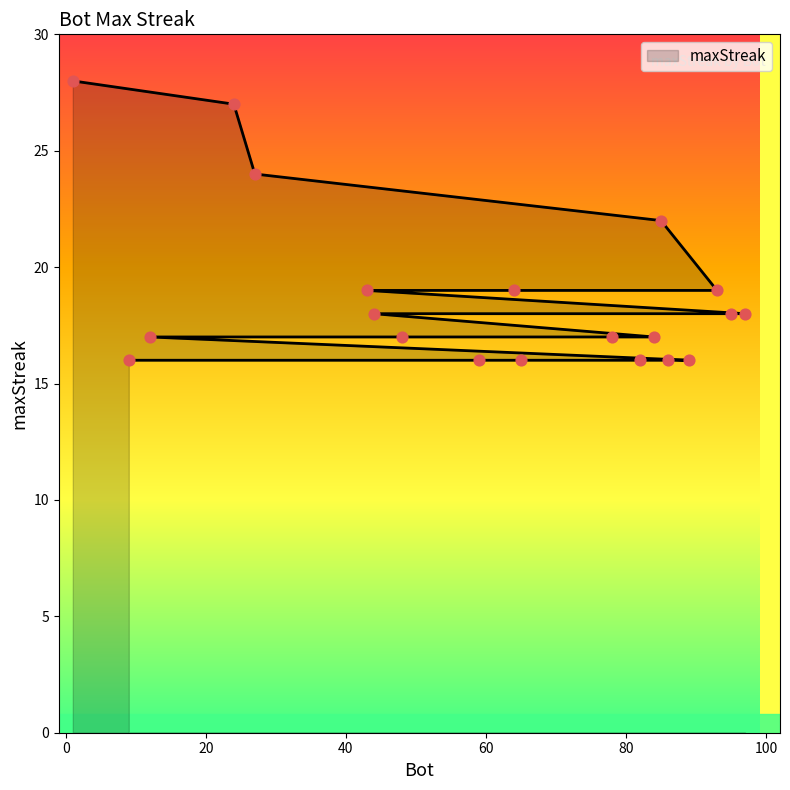

Between 82 and 95, which is larger?

95